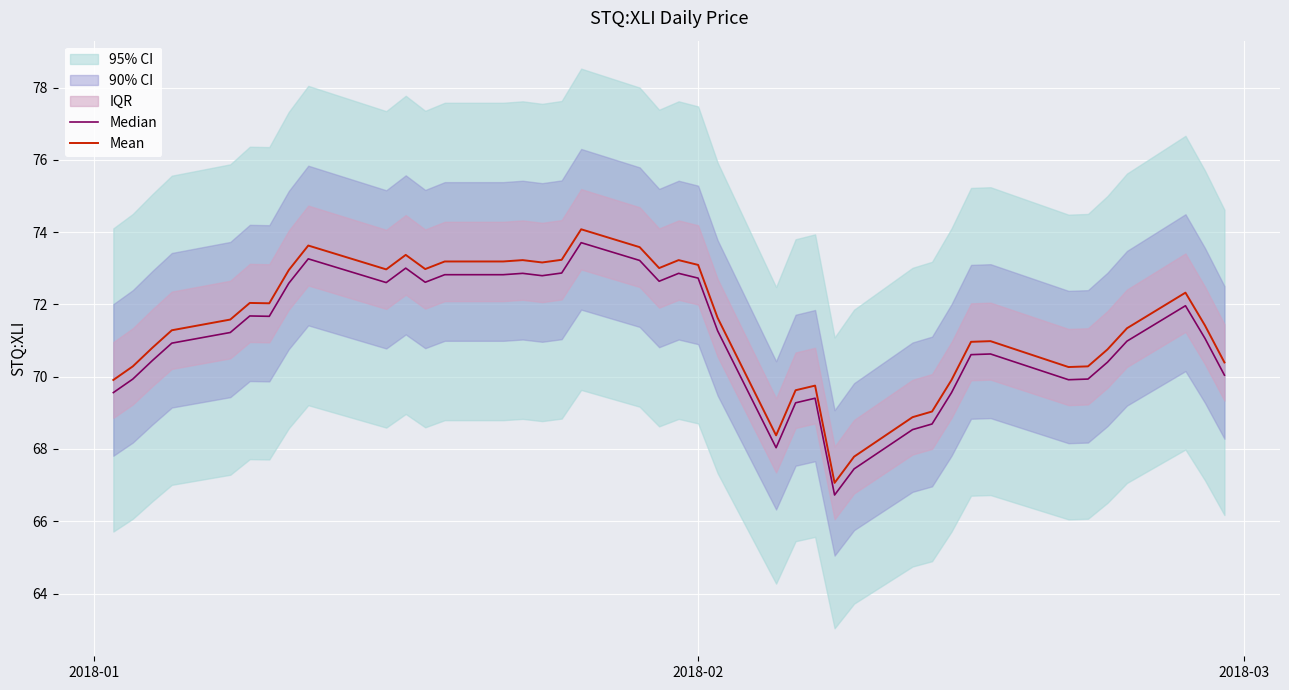

True or false: Mean and Median intersect in this chart.

False